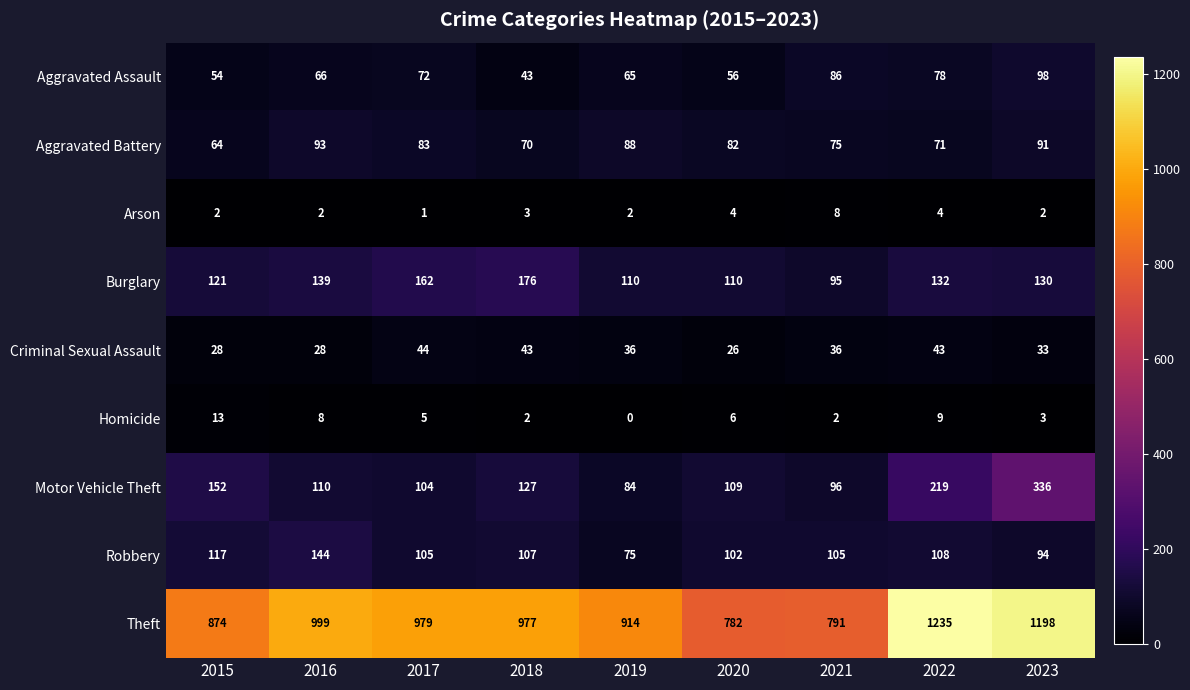

What is the spread (max minus min) of values at 2020?

778